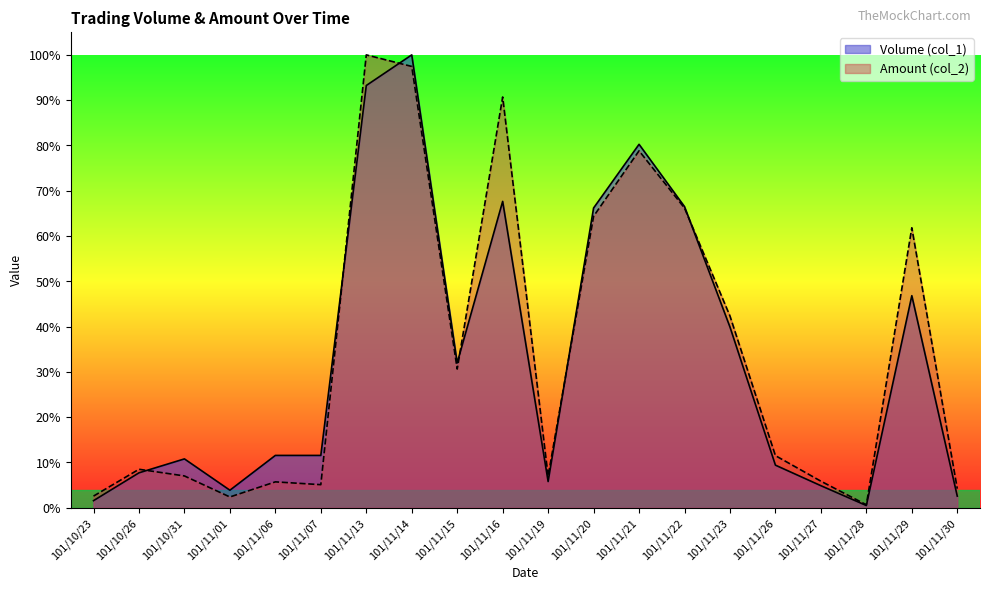

What is the label of the 17th point from the left?

101/11/27